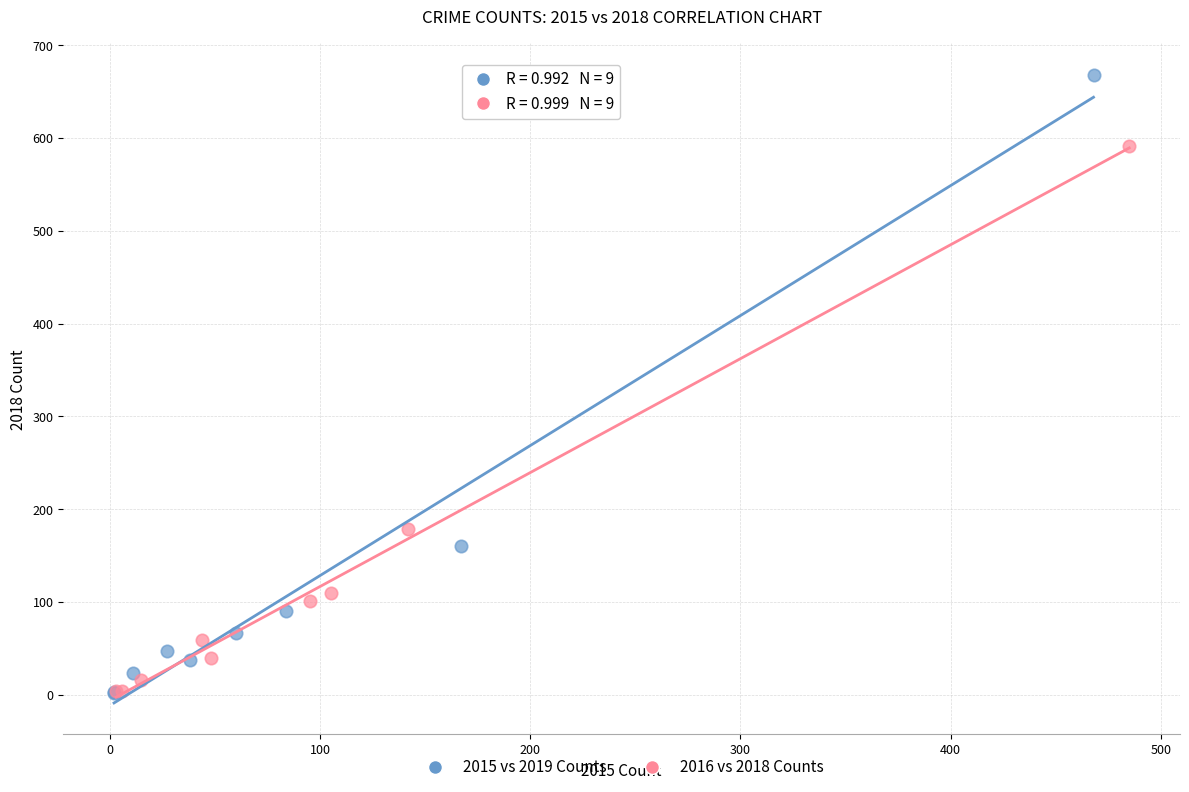

Which series has the largest Y range (max minus min)?

2015 vs 2019 Counts